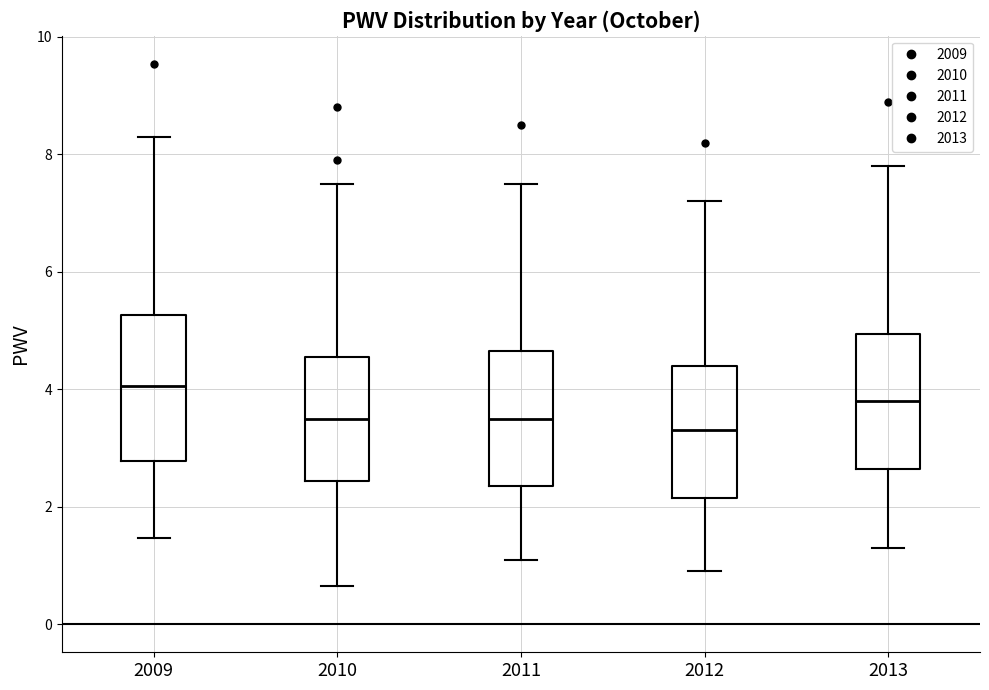

Where does the median line of the box at x = 2011 sit on the y-axis? The values are not printed on the chart, so give them approximately, as read against the axis.

3.6